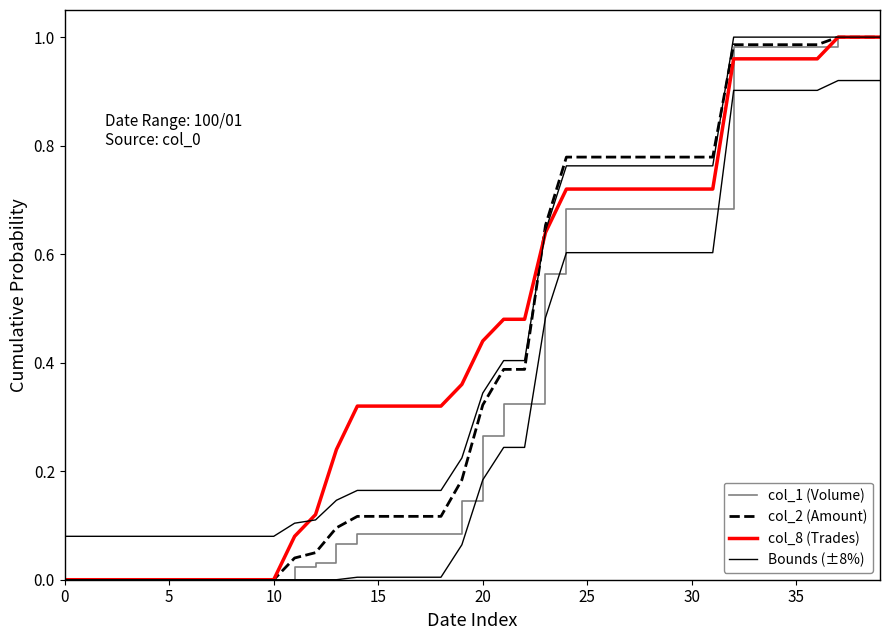

What are all the series names shown in the legend?

col_1 (Volume), col_2 (Amount), col_8 (Trades), Bounds (±8%)